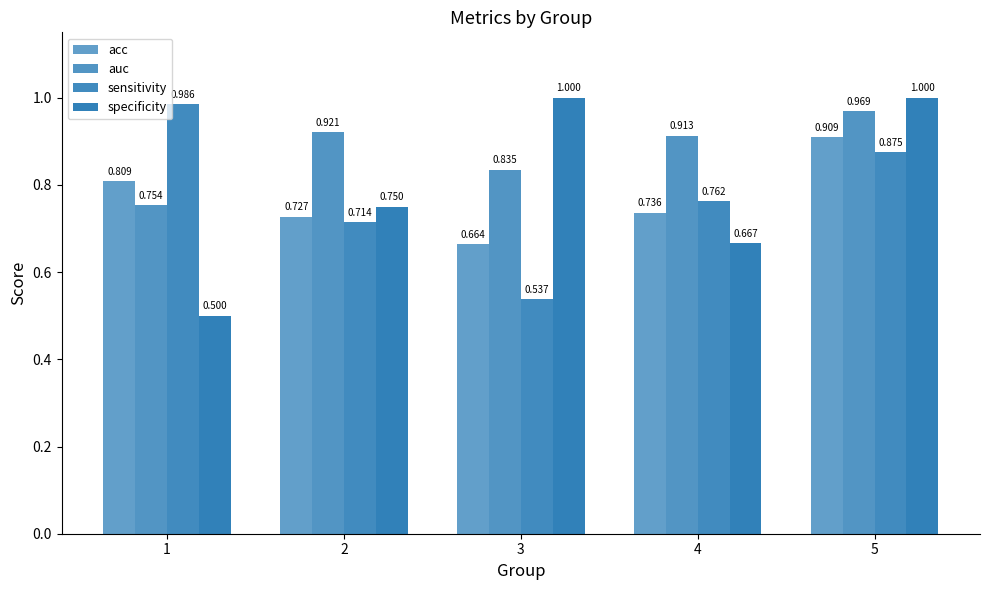

Which has a higher value, 2 or 4?

4